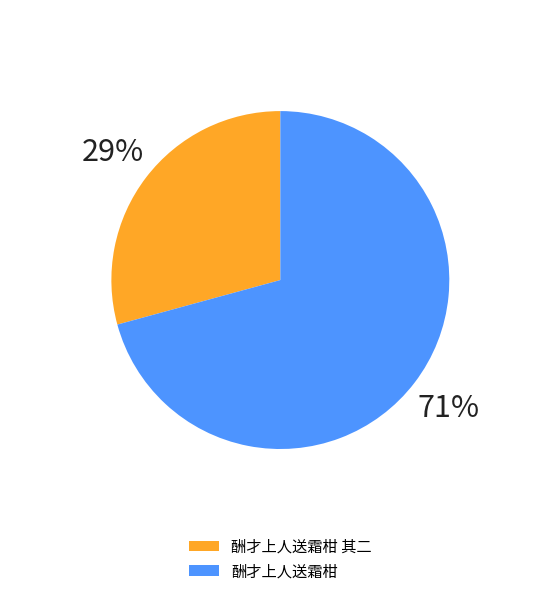

What percentage is the 酬才上人送霜柑 slice, to the nearest percent?

71%